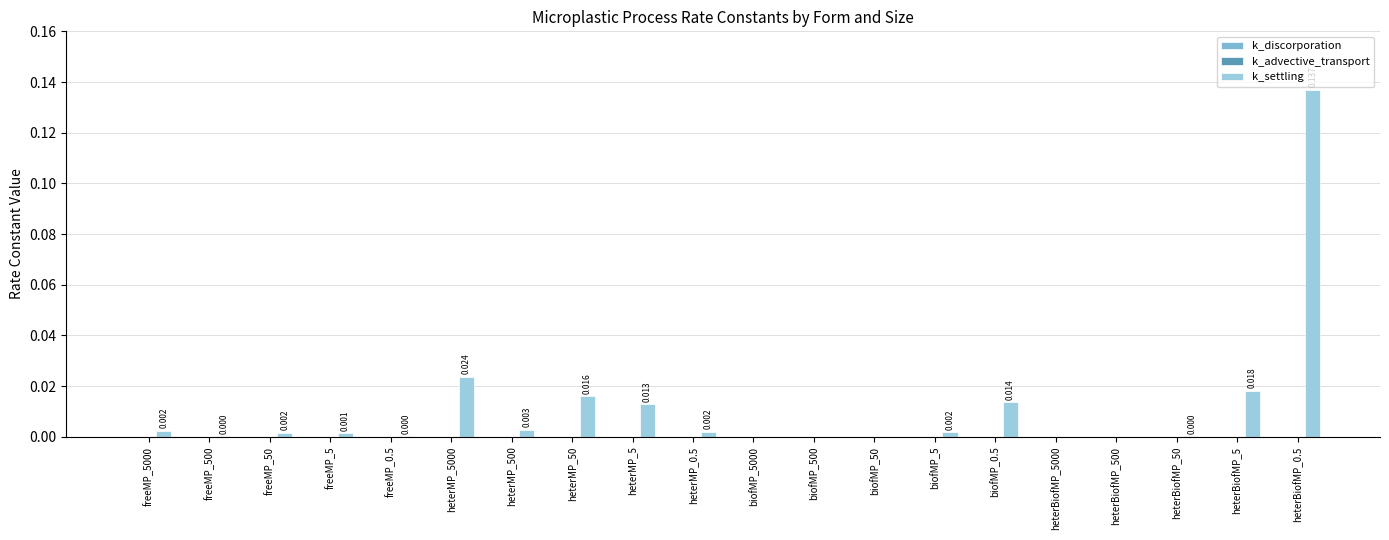

Which series has the largest total across all categories?

k_settling